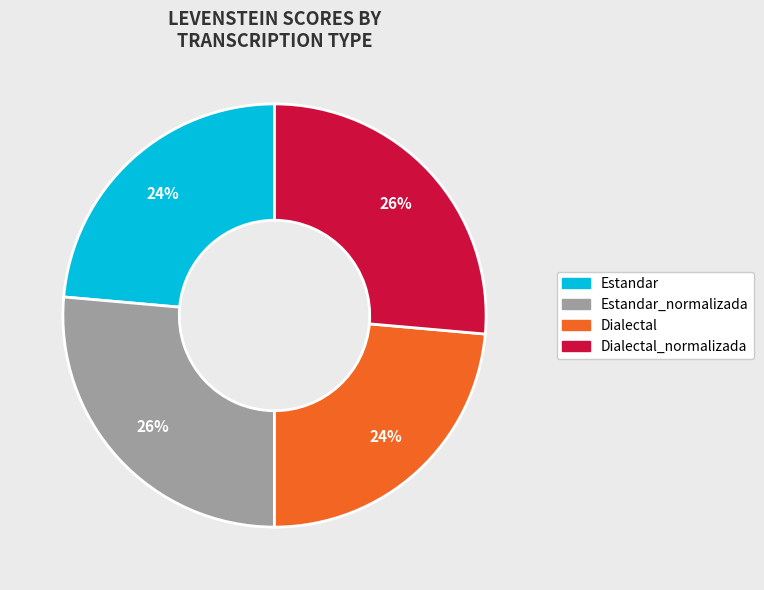

Approximately how many times larger is the value at Dialectal_normalizada compared to Dialectal?

1.1